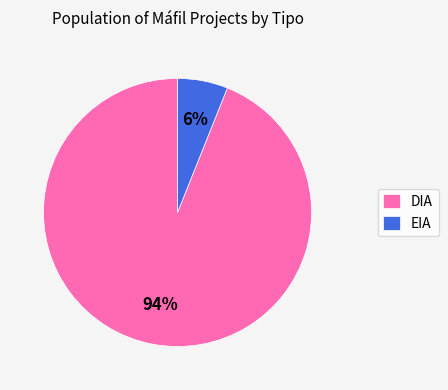

Which has a higher value, DIA or EIA?

DIA